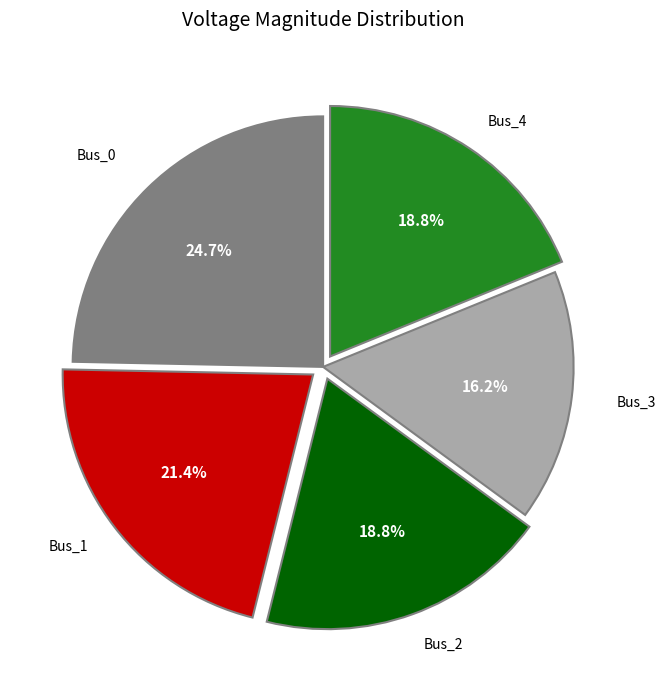

Does any single category account for the majority?

No